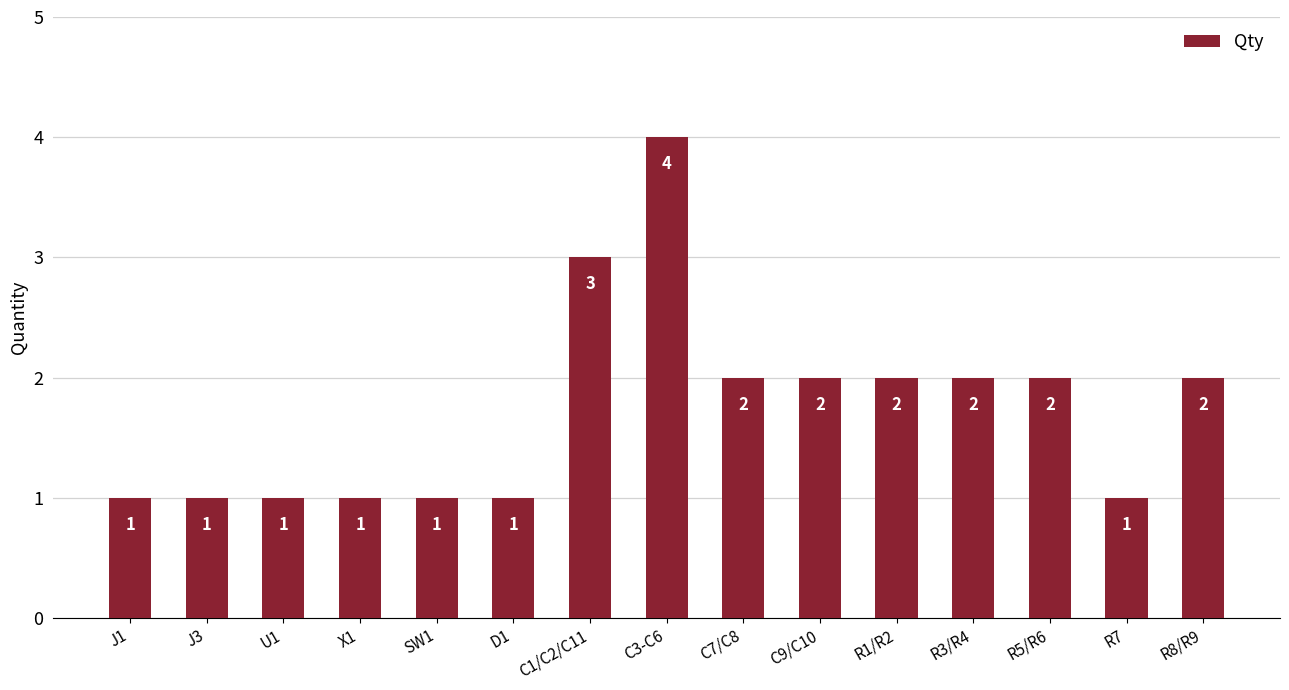

Which category has the highest value across all series?

C3-C6